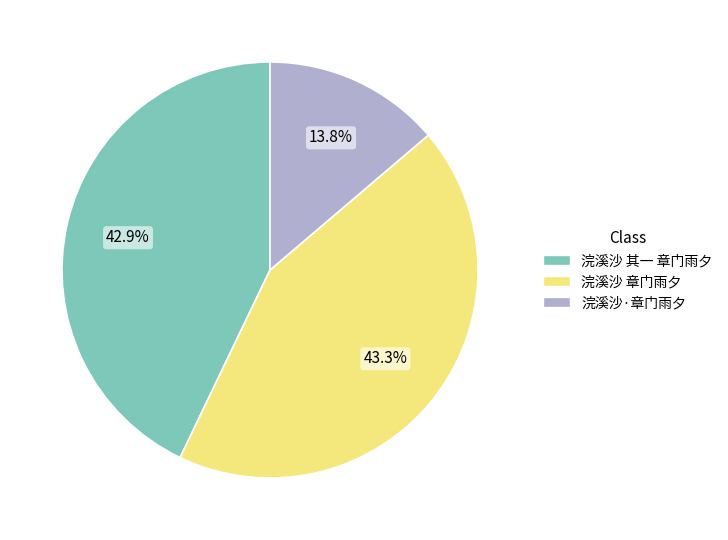

Does 浣溪沙 章门雨夕 represent more than half of the total?

No